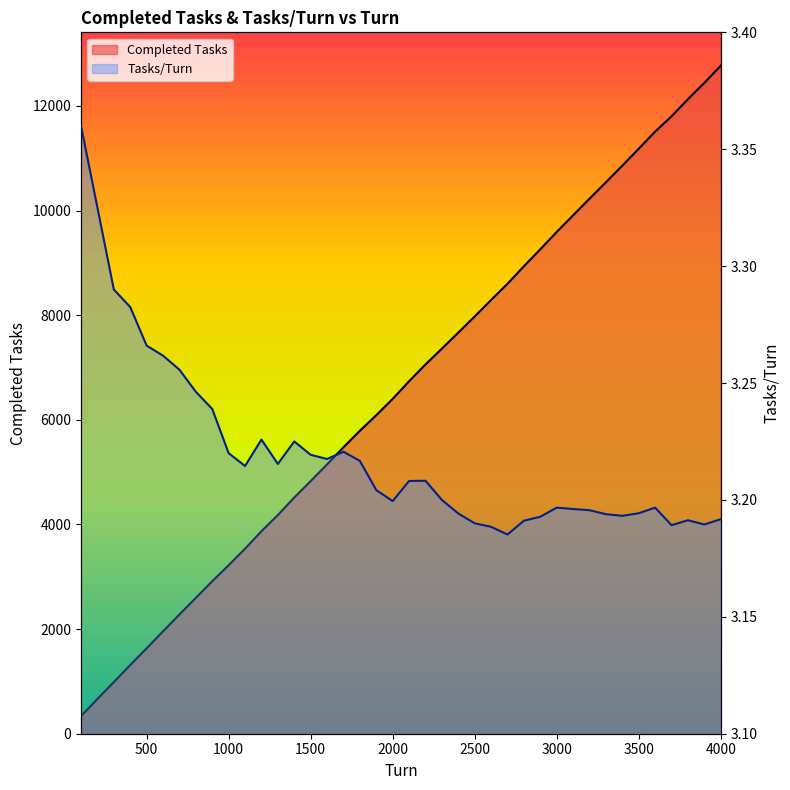

Which category has the highest value across all series?

4000